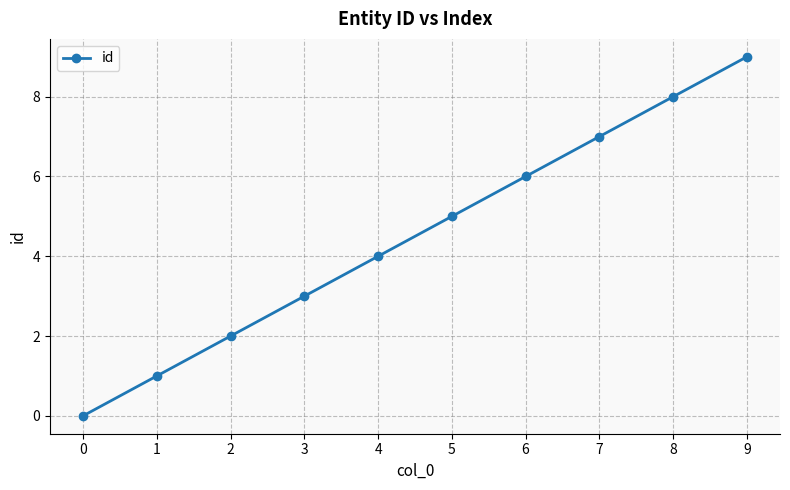

How many values are below 5?

5